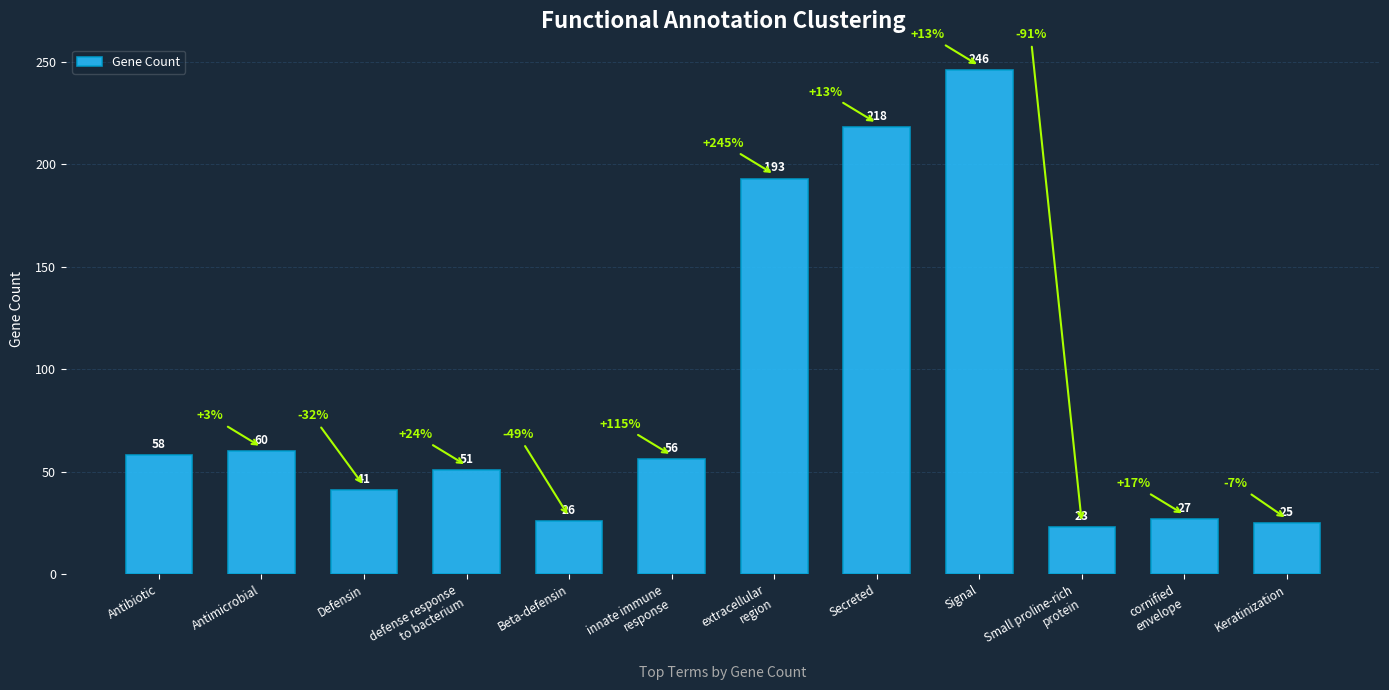

At which category does the chart reach its peak across all series?

Signal